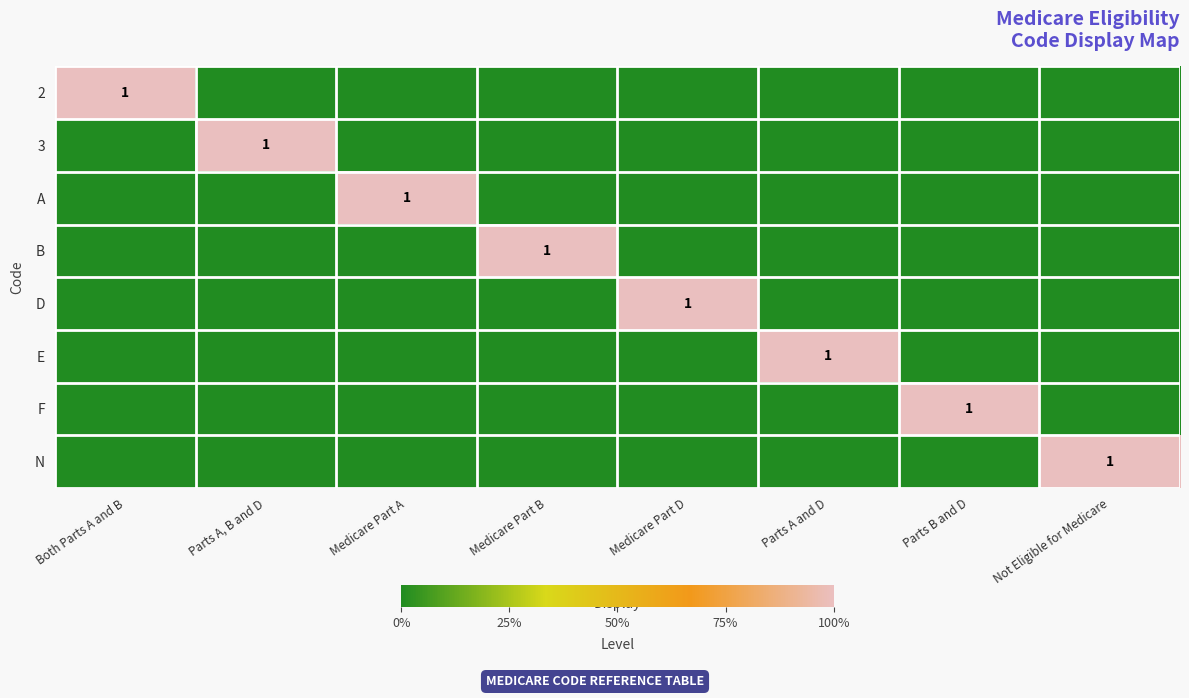

The B series shows 0 at Medicare Part B. True or false?

False